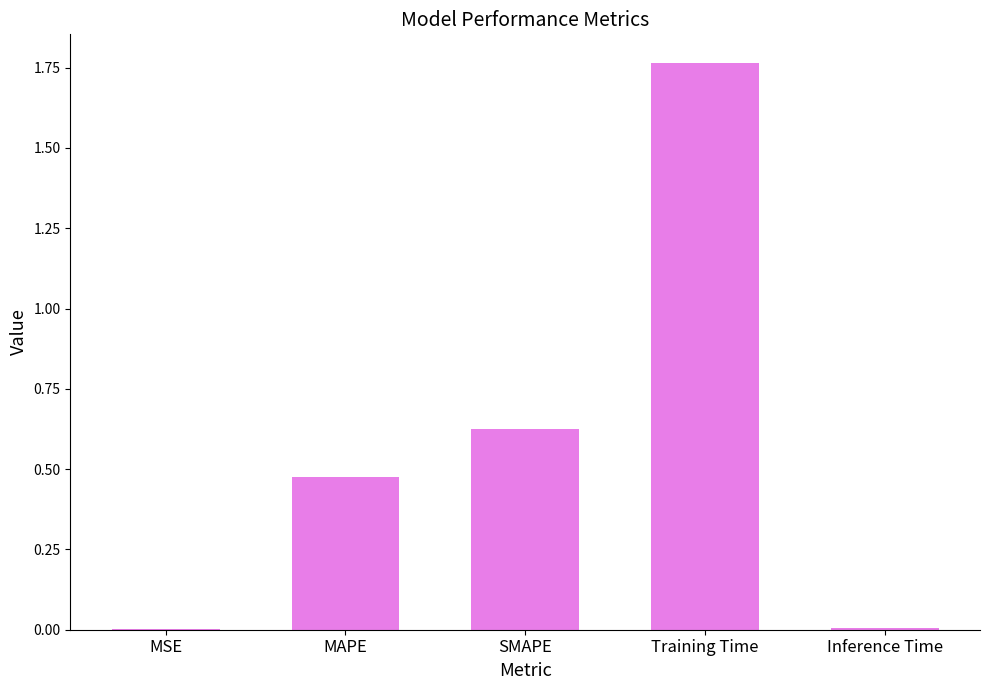

Which label corresponds to the largest value in the chart?

Training Time